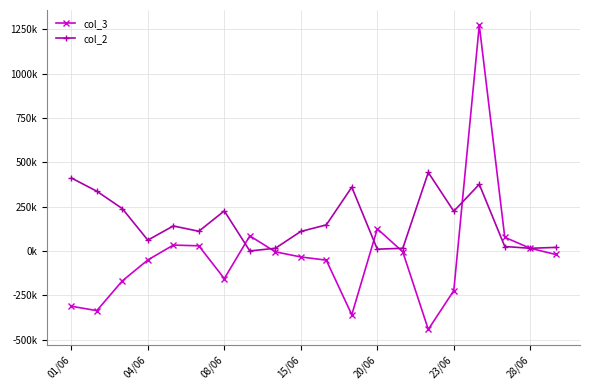

In col_3, how many points are higher than both neighbors (excluding endpoints)?

4